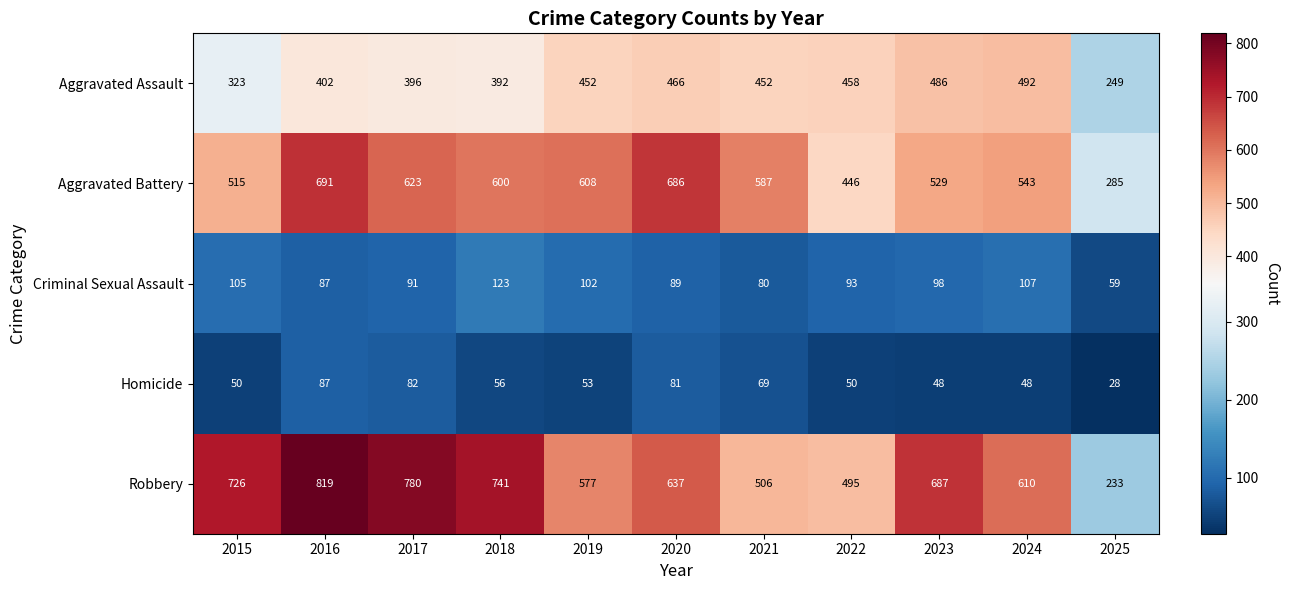

What is the lowest value of the Robbery series?

233